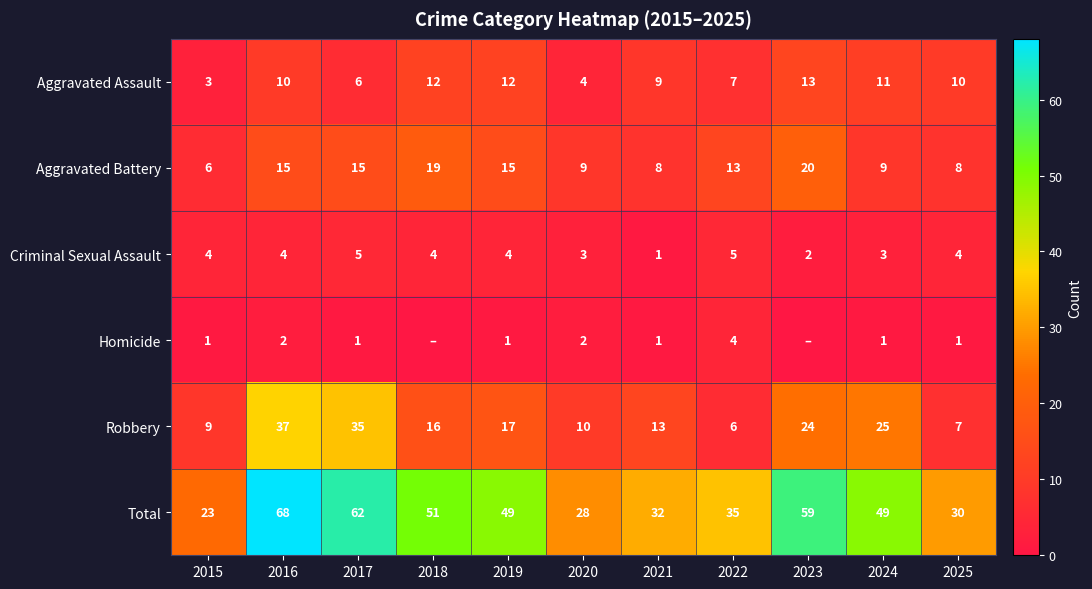

What is the sum of all Criminal Sexual Assault values?

39